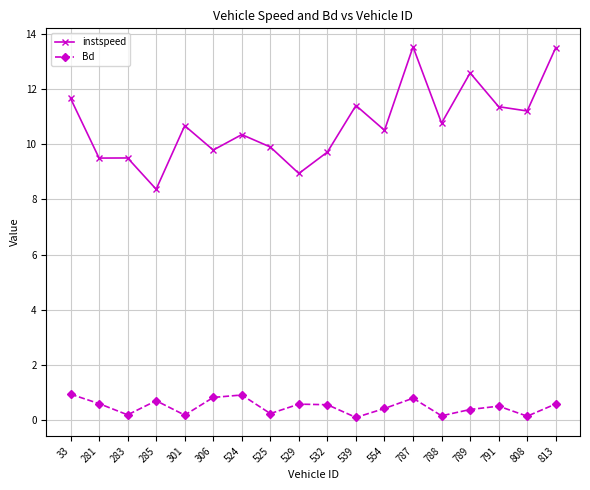

True or false: instspeed has more than 0 points higher than both neighbors.

True